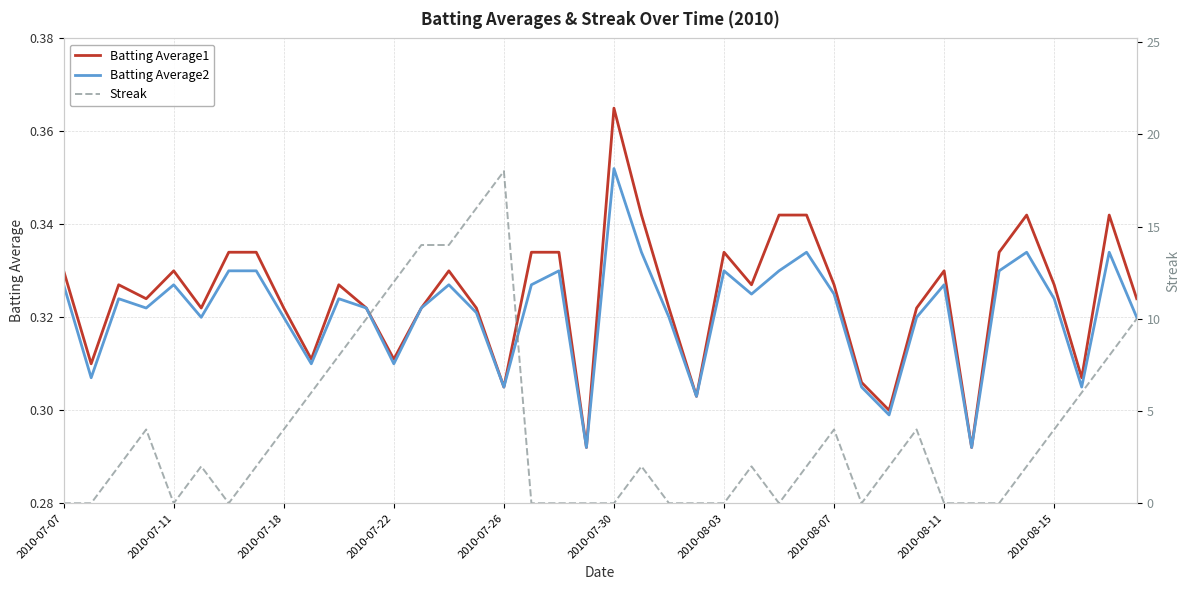

Reading left to right, what are all the values shown in this chart?

Batting Average1: 0.3	0.3	0.3	0.3	0.3	0.3	0.3	0.3	0.3	0.3	0.3	0.3	0.3	0.3	0.3	0.3	0.3	0.3	0.3	0.3	0.4	0.3	0.3	0.3	0.3	0.3	0.3	0.3	0.3	0.3	0.3	0.3	0.3	0.3	0.3	0.3	0.3	0.3	0.3	0.3
Batting Average2: 0.3	0.3	0.3	0.3	0.3	0.3	0.3	0.3	0.3	0.3	0.3	0.3	0.3	0.3	0.3	0.3	0.3	0.3	0.3	0.3	0.4	0.3	0.3	0.3	0.3	0.3	0.3	0.3	0.3	0.3	0.3	0.3	0.3	0.3	0.3	0.3	0.3	0.3	0.3	0.3
Streak: 0.0	0.0	2.0	4.0	0.0	2.0	0.0	2.0	4.0	6.0	8.0	10.0	12.0	14.0	14.0	16.0	18.0	0.0	0.0	0.0	0.0	2.0	0.0	0.0	0.0	2.0	0.0	2.0	4.0	0.0	2.0	4.0	0.0	0.0	0.0	2.0	4.0	6.0	8.0	10.0